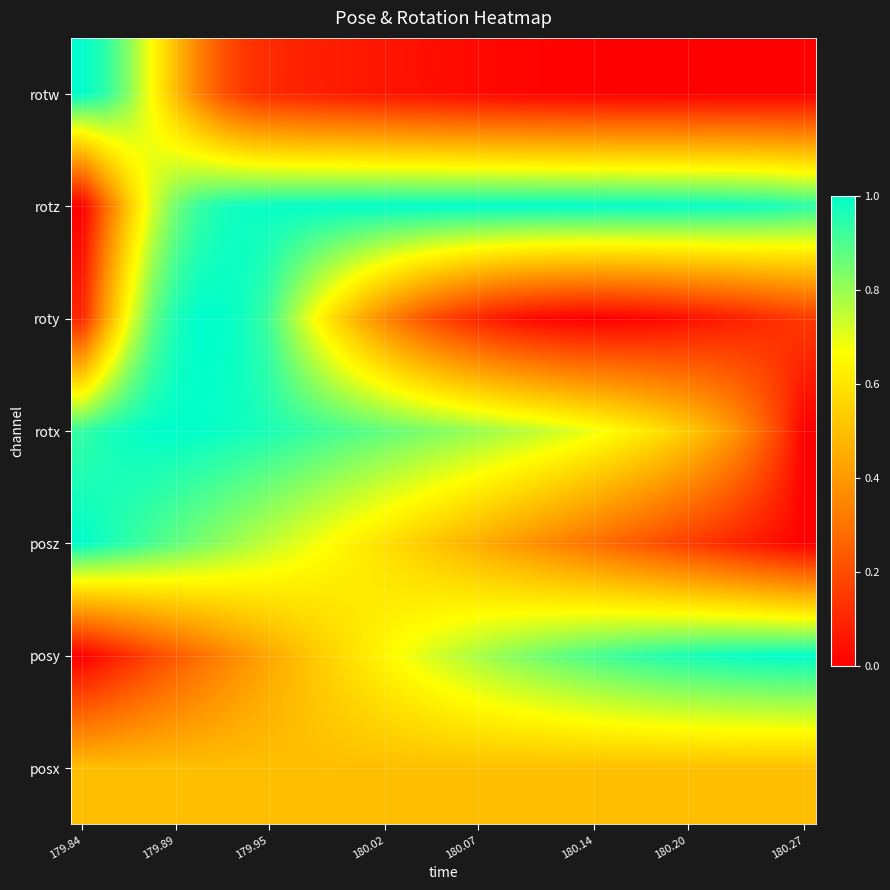

What is the maximum value shown in the chart?

1.0